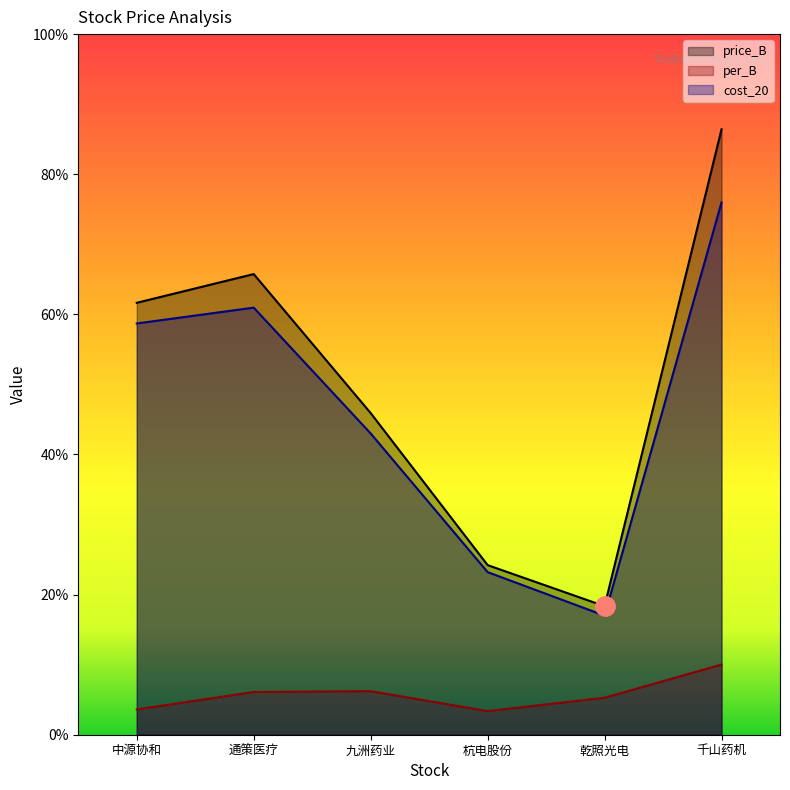

Which category has the highest value across all series?

千山药机